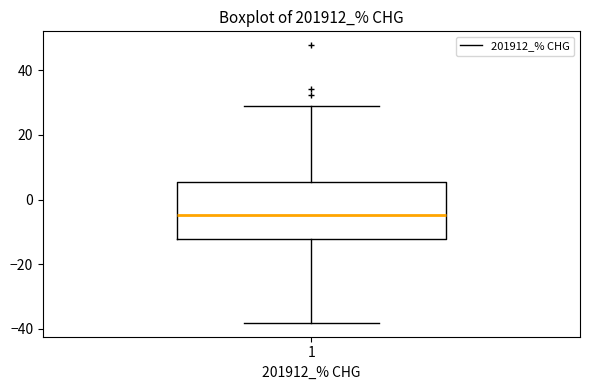

Read this box plot against the y-axis: the position of the median line, the range covered by the box, and the ends of both whiskers. The values are not printed on the chart, so give them approximately, as read against the axis.

median -4, box -12 to 6, whiskers -38 to 28